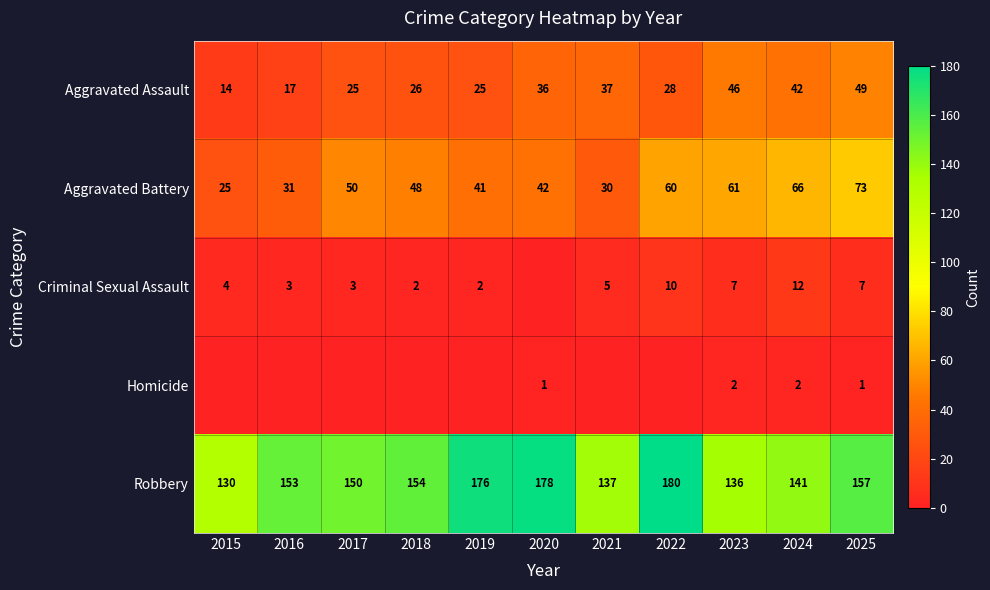

What is the difference between the highest and lowest values at 2015?

130